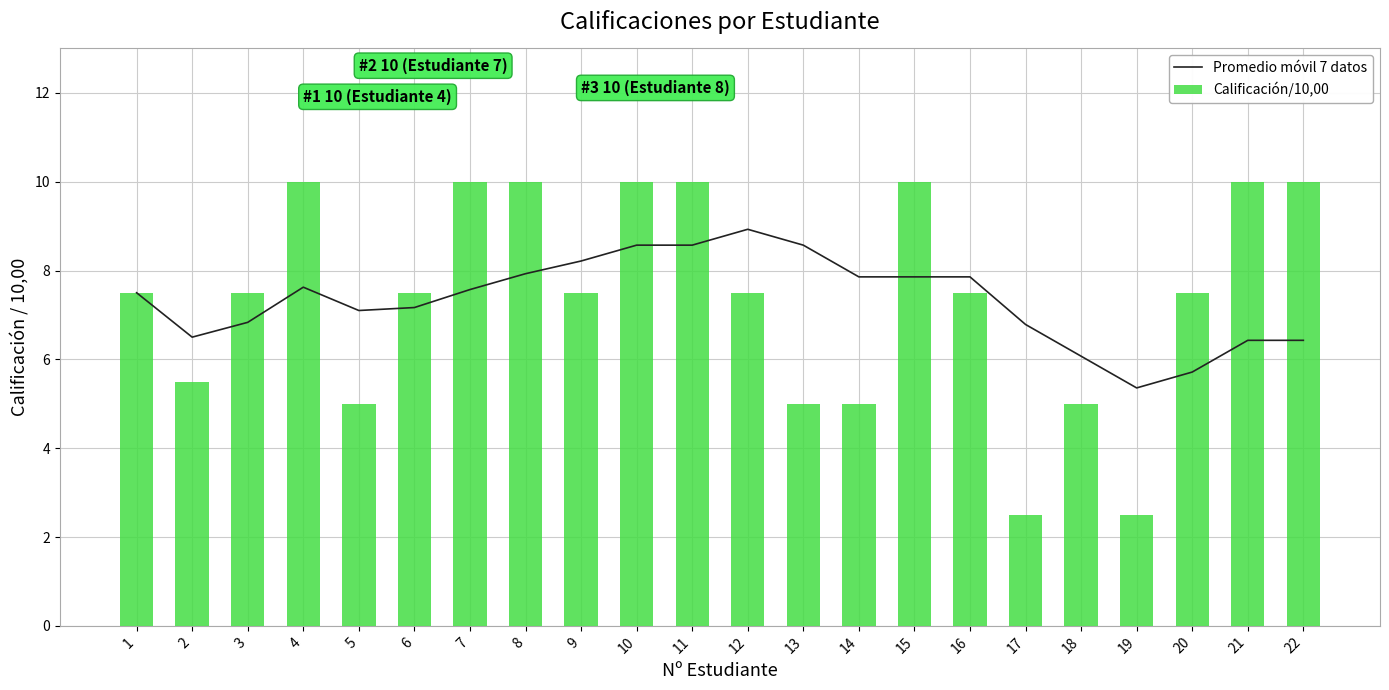

How many values in the Calificación/10,00 series are below 7?

7